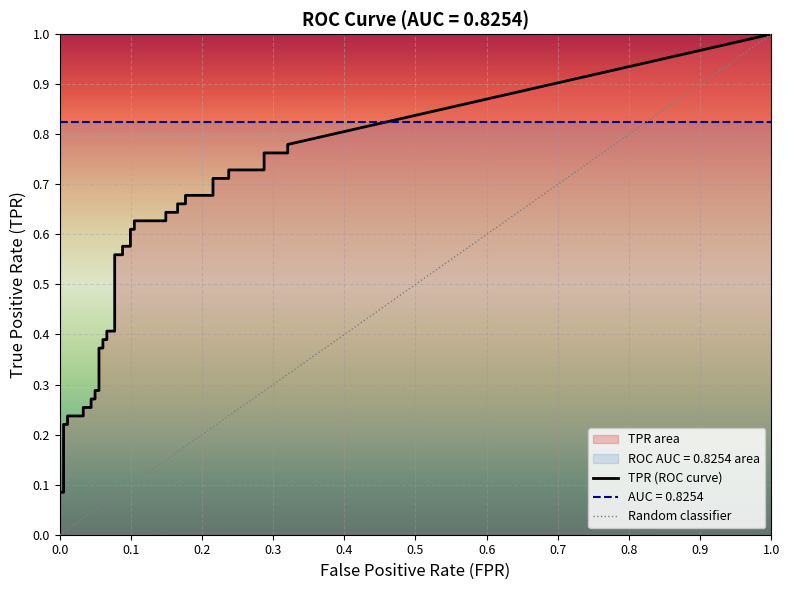

Rank the series at 8 from lowest to highest value.

fpr, tpr